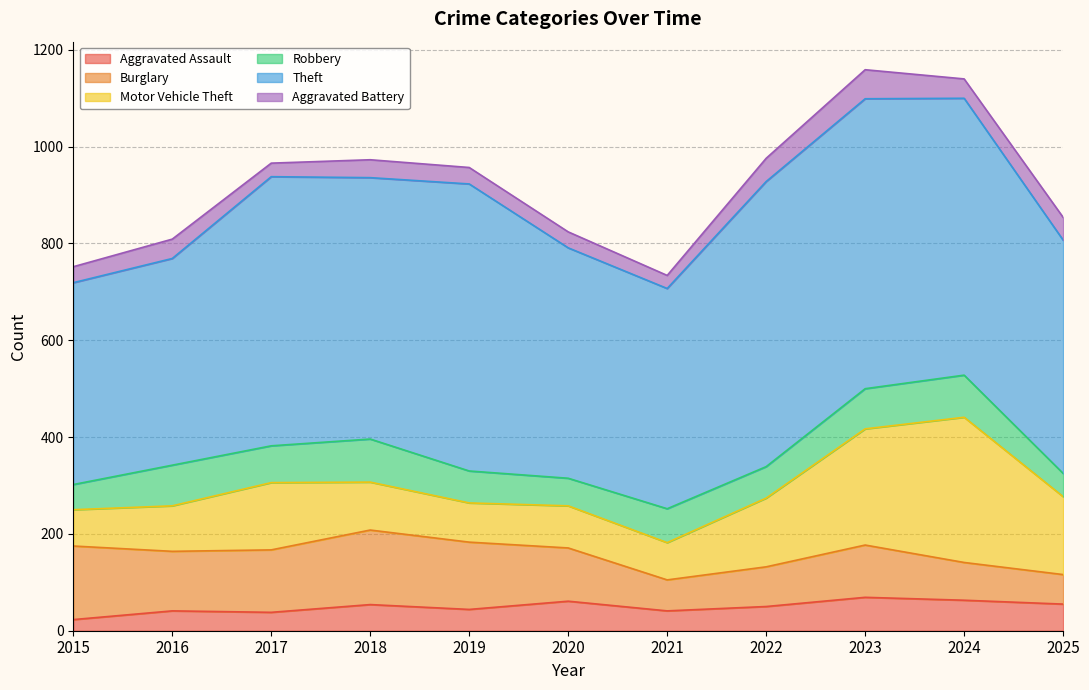

Reading right to left, list all the values displayed in this chart.

Aggravated Assault: 55	63	69	50	41	61	44	54	38	41	23
Burglary: 61	78	108	82	64	110	139	154	129	123	152
Motor Vehicle Theft: 161	300	240	142	77	87	81	99	139	94	75
Robbery: 48	87	83	65	70	57	66	89	76	84	52
Theft: 482	572	599	589	455	476	593	540	556	427	417
Aggravated Battery: 47	40	60	48	27	33	34	37	28	40	33